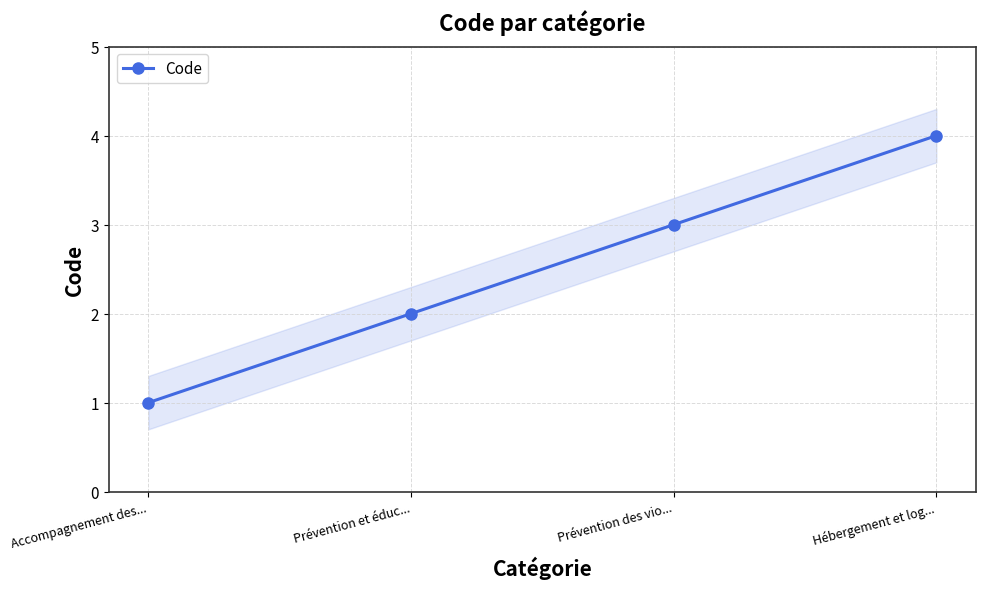

Count the number of categories in the chart.

4